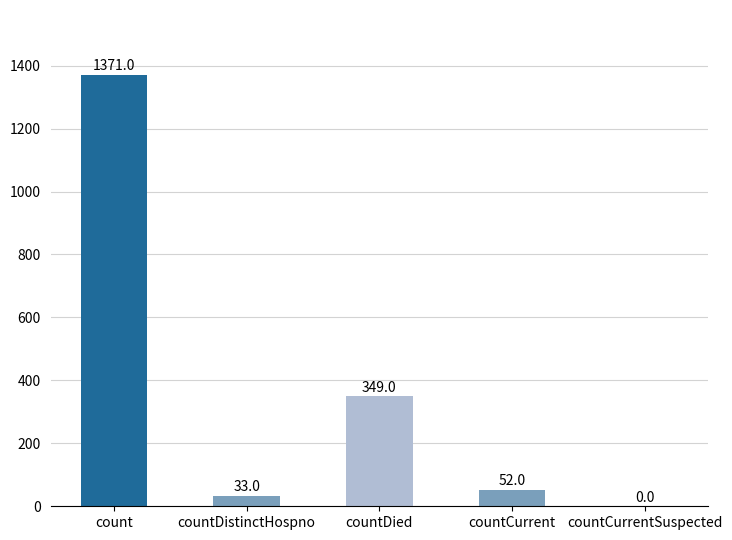

What is the approximate value at countDied?

349